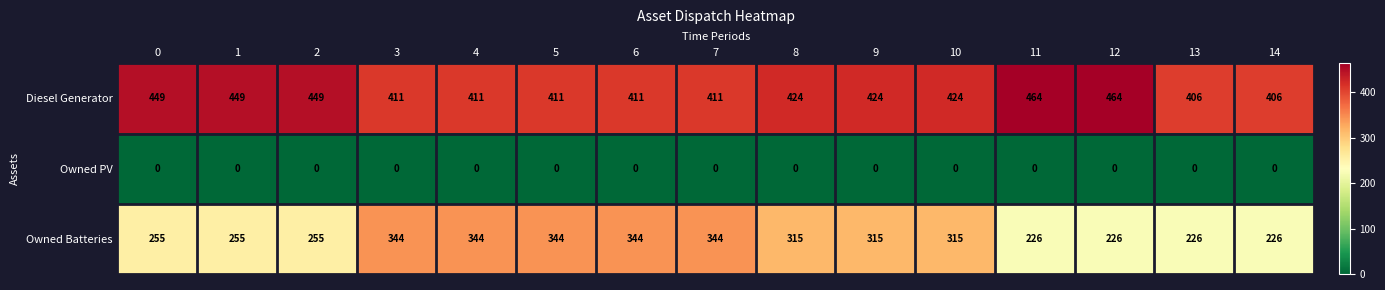

What is the greatest value displayed?

464